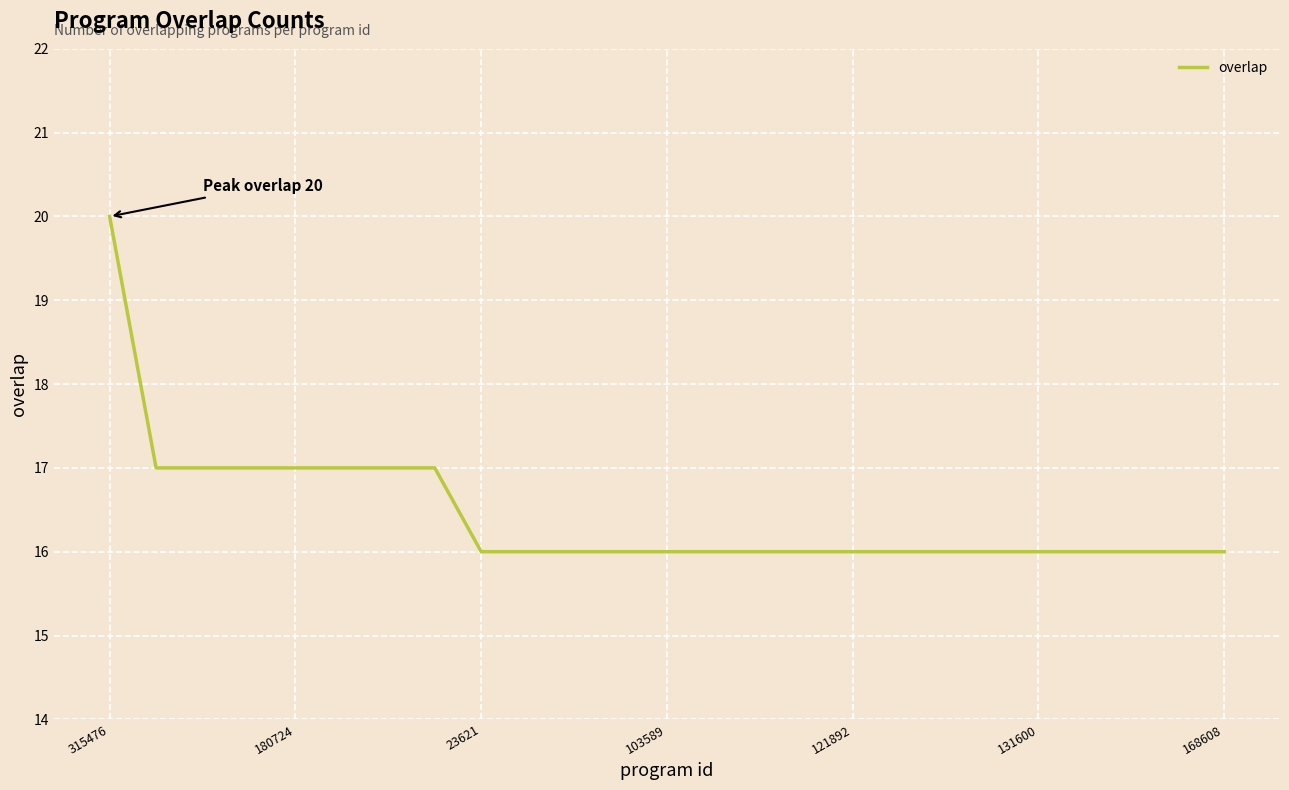

What is the smallest value displayed?

16